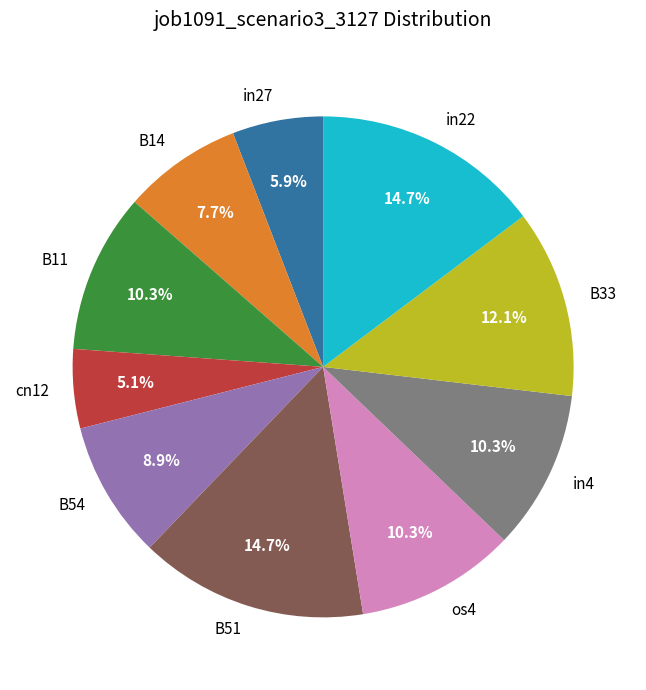

To the nearest percent, what is the combined percentage of B11 and in27?

16%